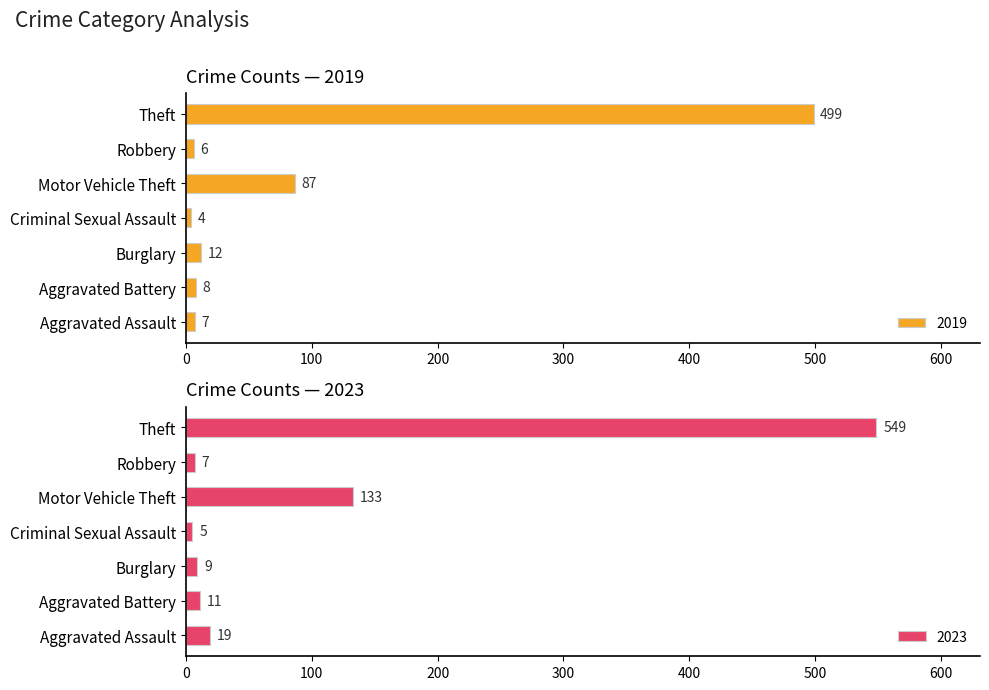

What is the difference between the second highest and minimum values in the 2019 series?

83